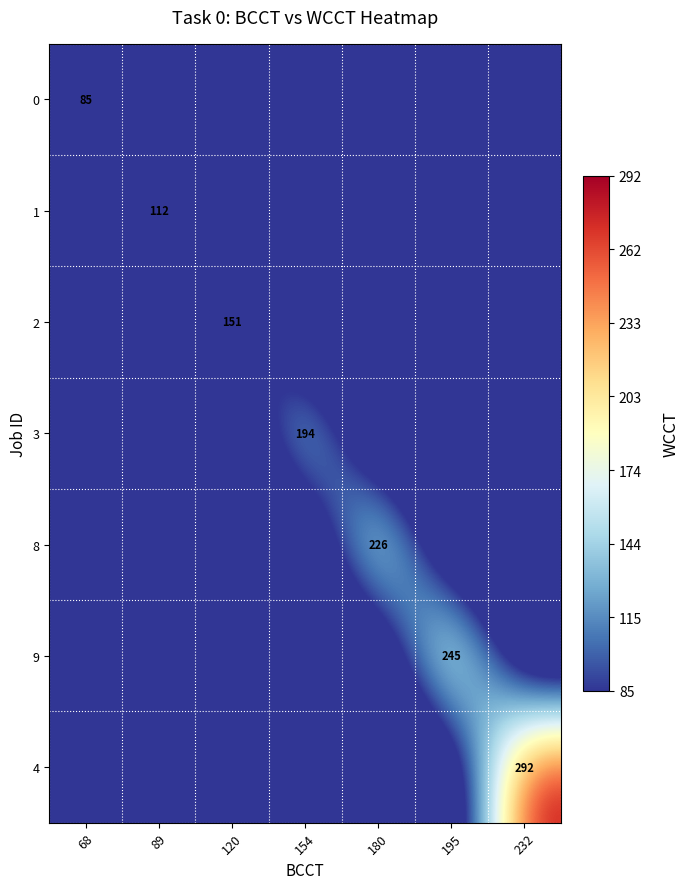

True or false: 9 has a value of 245 at 195.

True